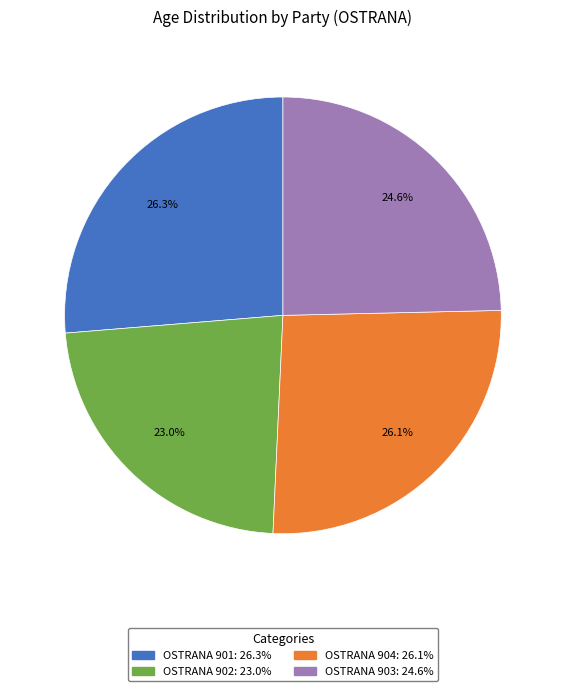

Which category has the smallest portion of the pie?

OSTRANA 902